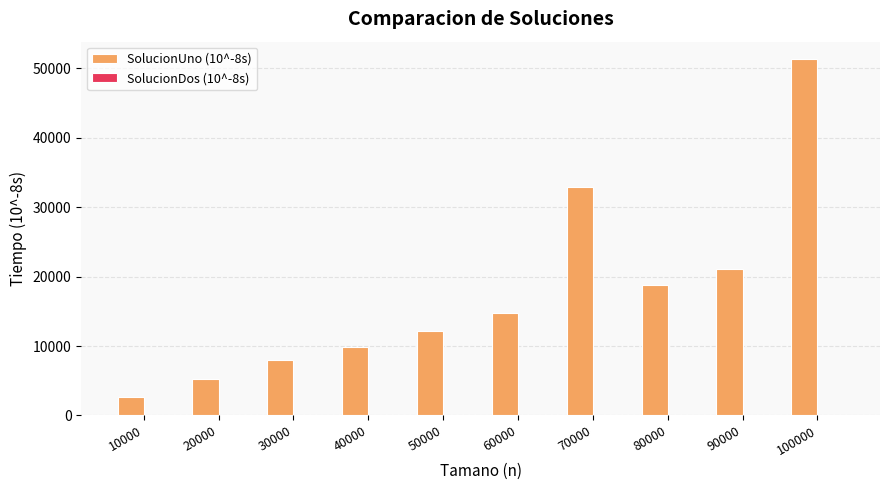

How many data points does each series have?

10